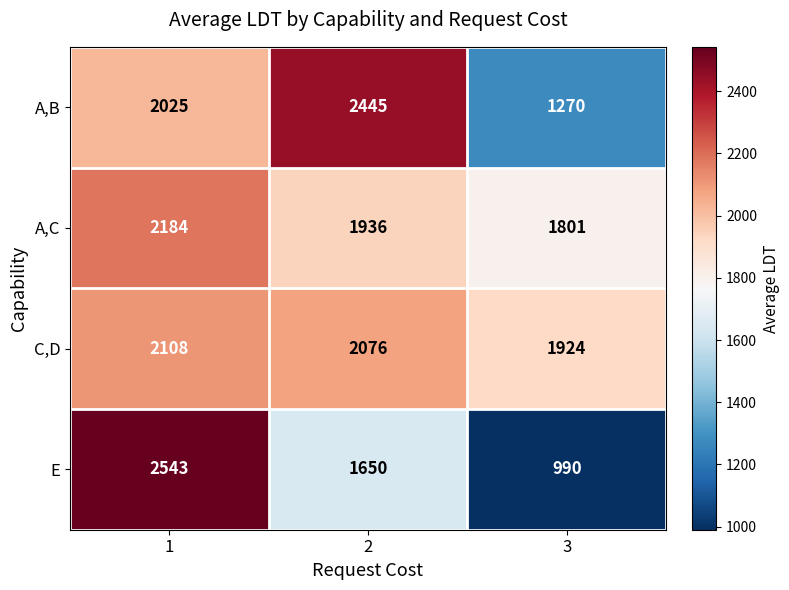

Rank the series at 3 from highest to lowest value.

C,D, A,C, A,B, E